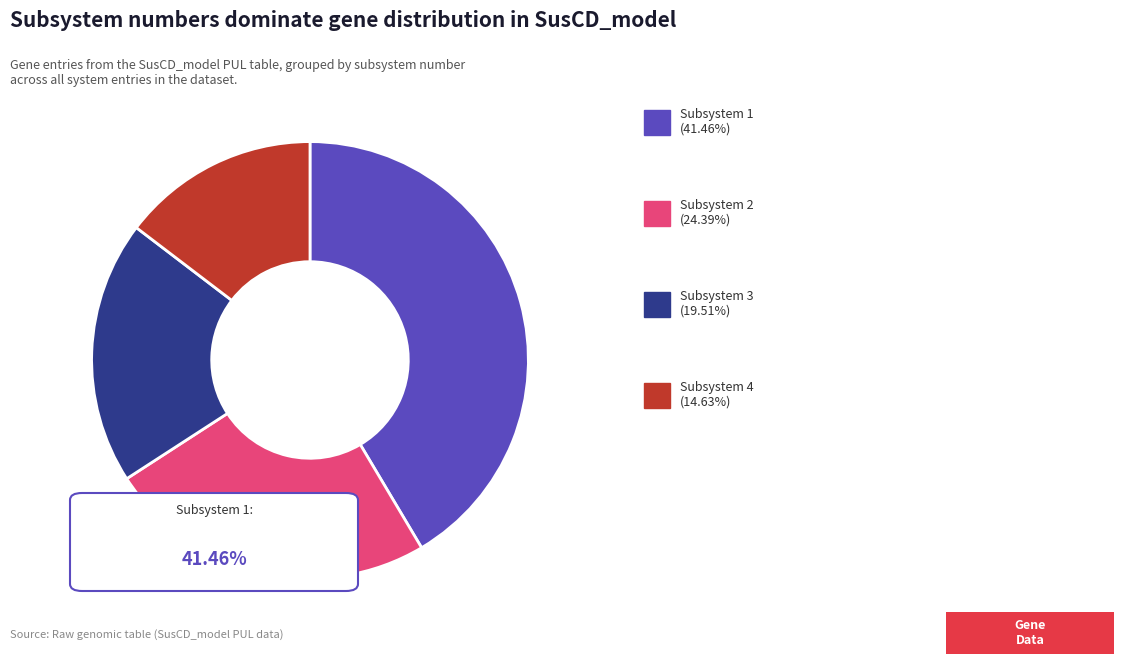

Is there any slice that represents more than half of the pie?

No